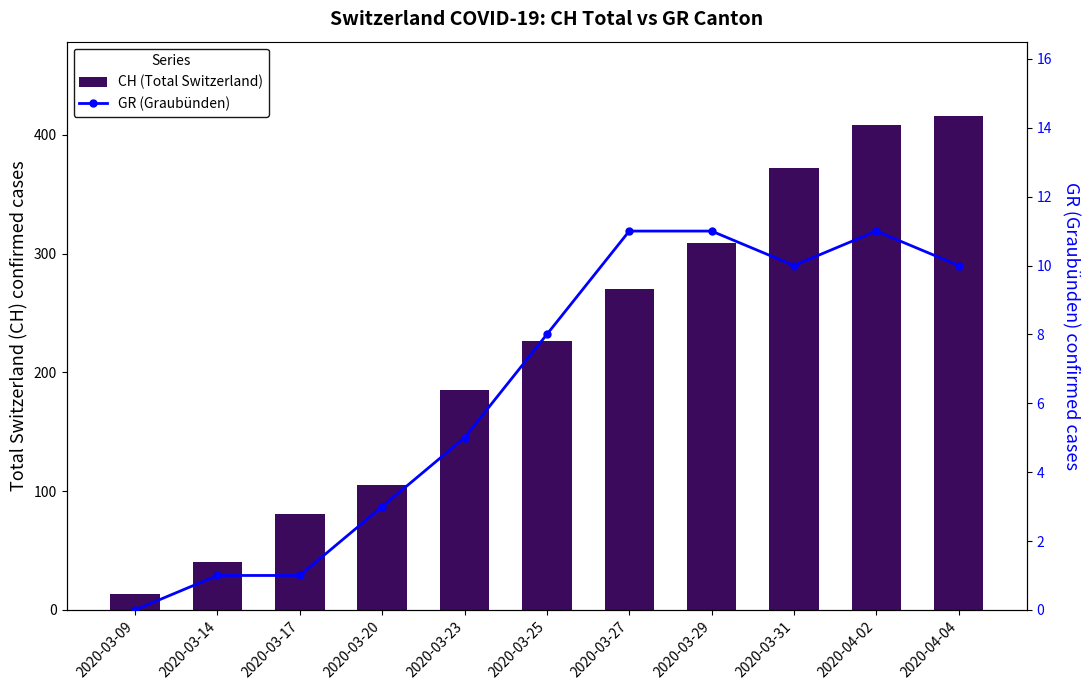

What is the value of the GR (Graubünden) bar at the 5th from the left?

5